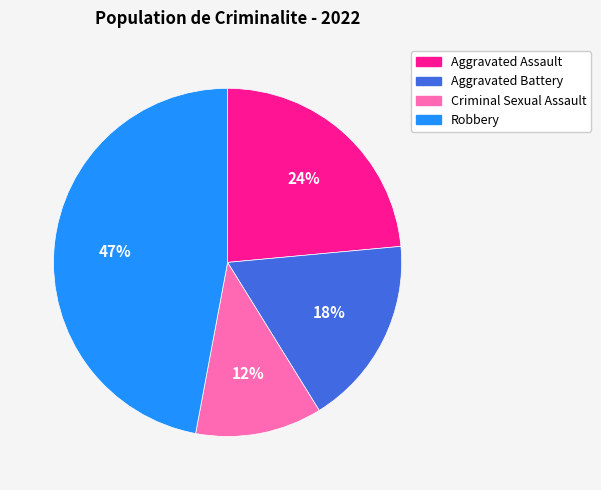

To the nearest percent, what is the difference between the largest and smallest slice percentages?

35%